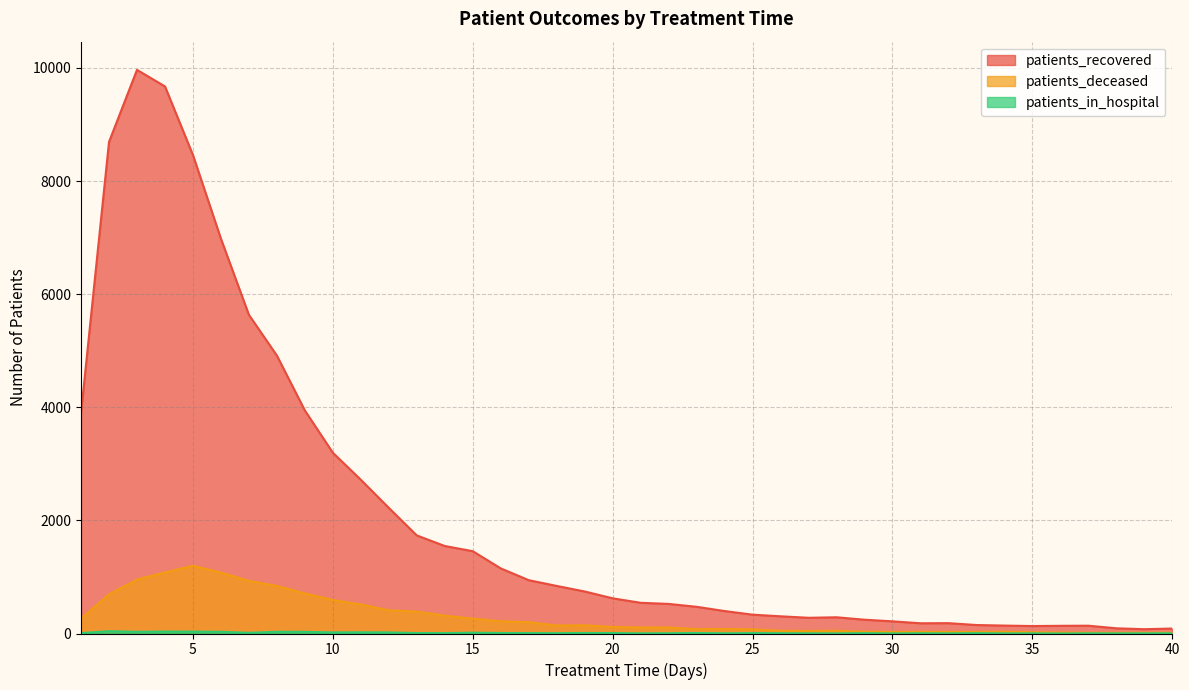

Reading left to right, what are all the values shown in this chart?

patients_recovered: 3900	8692	9966	9673	8460	6980	5634	4914	3943	3196	2718	2221	1734	1547	1455	1151	943	841	743	622	543	523	472	397	333	304	278	287	244	215	181	183	150	140	132	136	138	92	76	88
patients_deceased: 266	692	954	1080	1197	1077	930	841	709	593	514	410	387	316	262	216	201	142	146	116	107	105	78	79	74	49	46	49	33	28	30	28	28	31	23	18	14	14	15	14
patients_in_hospital: 7	41	30	34	33	30	12	30	29	19	21	19	8	7	14	9	7	6	9	8	3	5	9	4	7	5	3	1	6	1	4	2	6	2	2	0	3	2	3	4